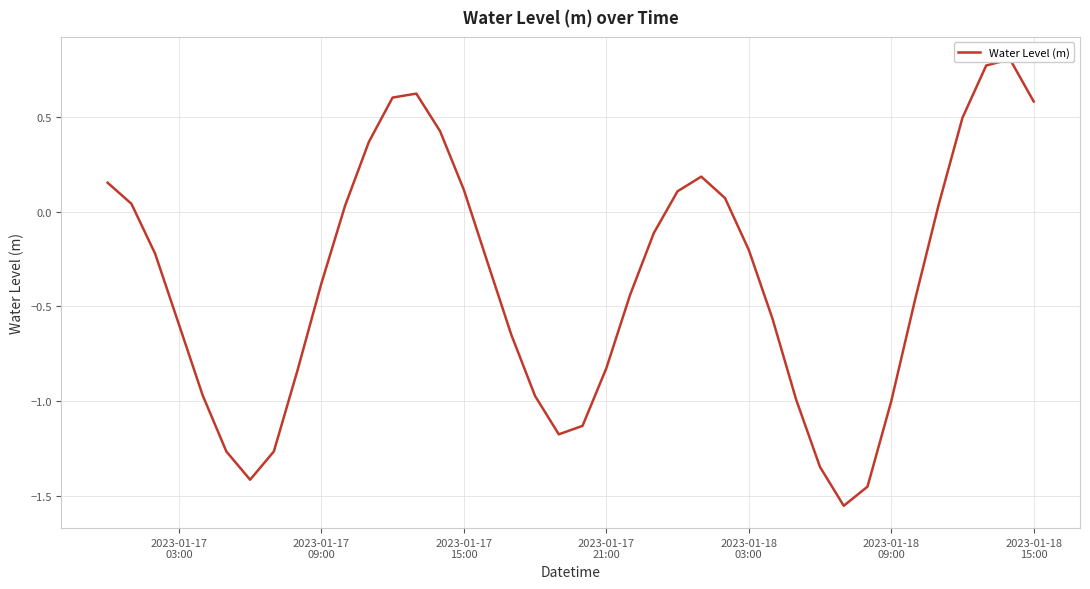

How many interior local peaks (higher than both neighbors) does the data have?

3